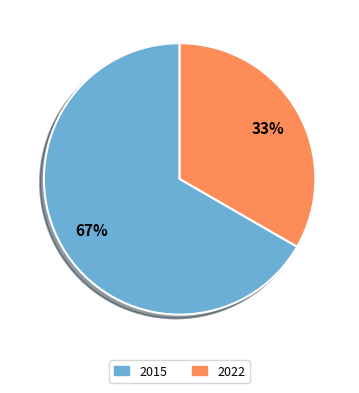

Rank the categories by value from lowest to highest.

2022, 2015